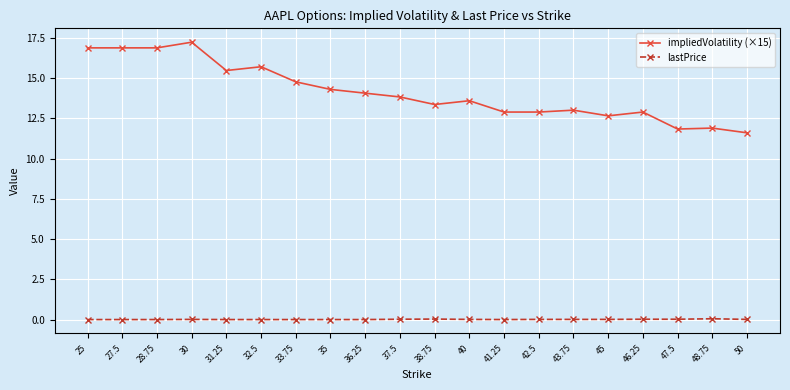

What is the difference between the second highest and minimum values in the impliedVolatility (×15) series?

5.3